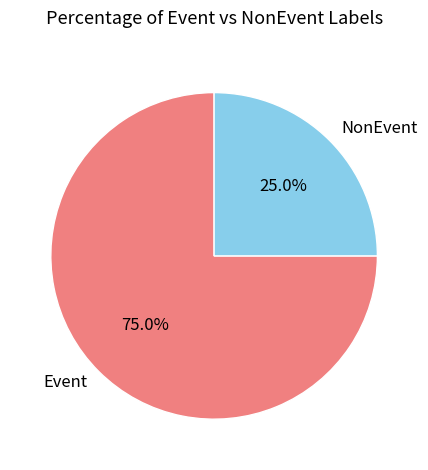

Is it true that Event is 86% of the pie?

False